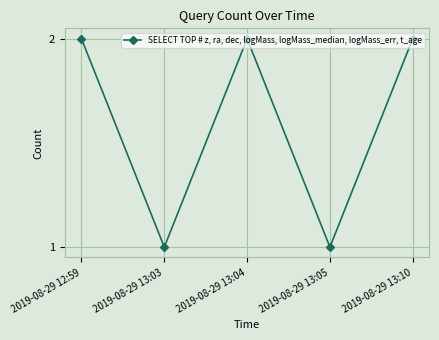

Which has a higher value, 2019-08-29 13:05 or 2019-08-29 12:59?

2019-08-29 12:59